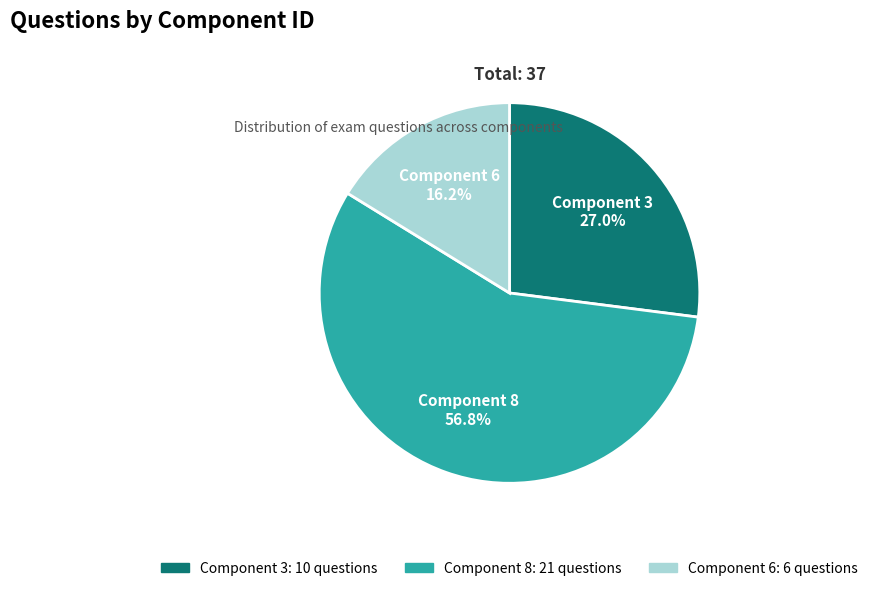

What is the ratio of the value at Component 8 to the value at Component 6?

3.5